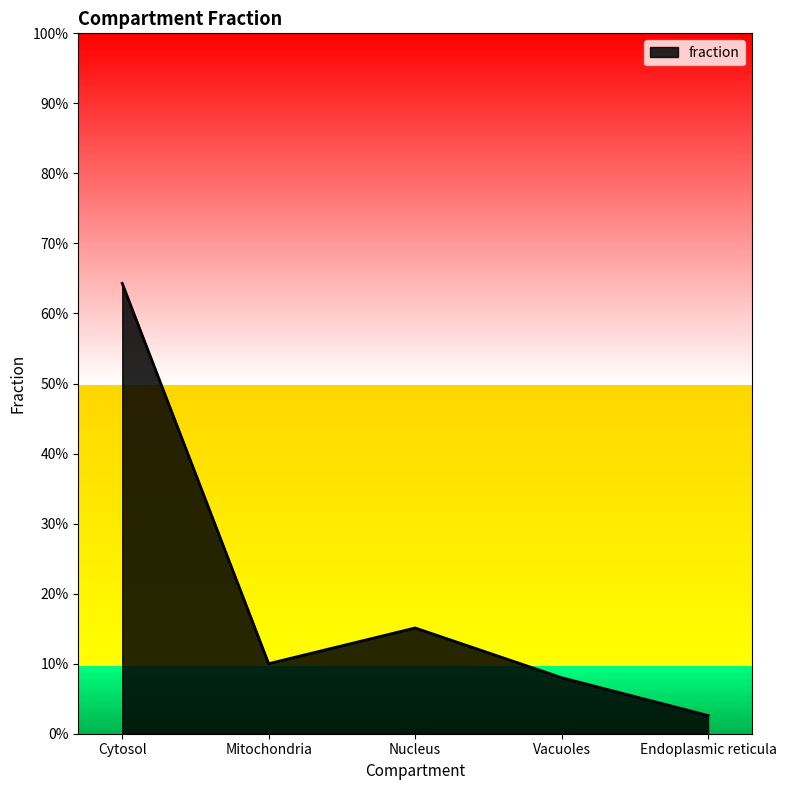

Does the chart display data point markers on the line(s)?

No